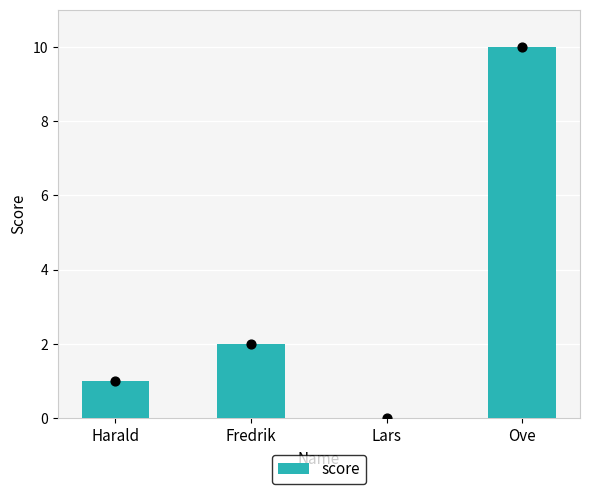

Which has a higher value, Fredrik or Harald?

Fredrik